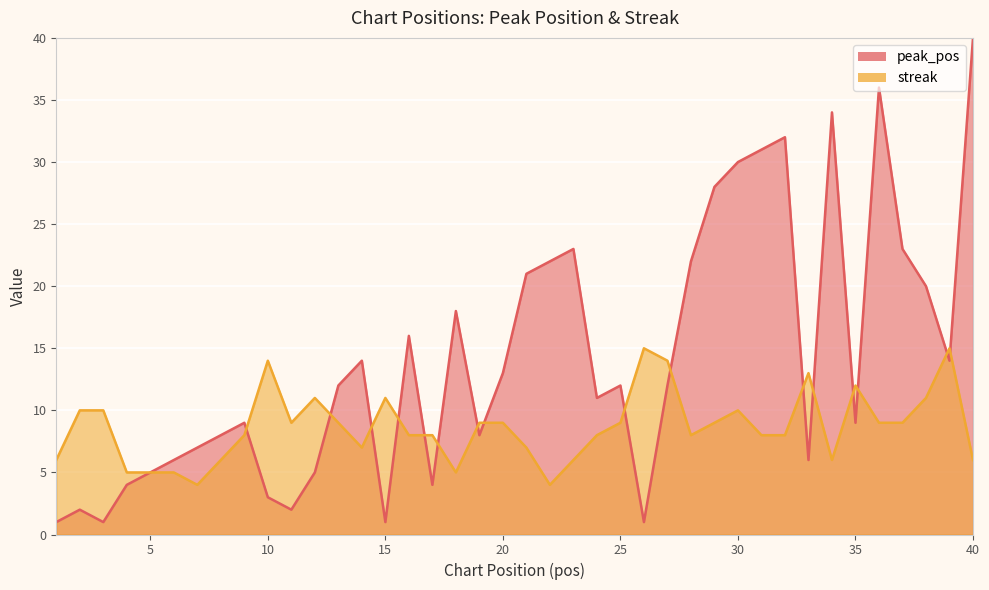

List the labels in order of peak_pos value, largest first.

40, 36, 34, 32, 31, 30, 29, 23, 37, 22, 28, 21, 38, 18, 16, 14, 39, 20, 13, 25, 27, 24, 9, 35, 8, 19, 7, 6, 33, 5, 12, 4, 17, 10, 2, 11, 1, 3, 15, 26